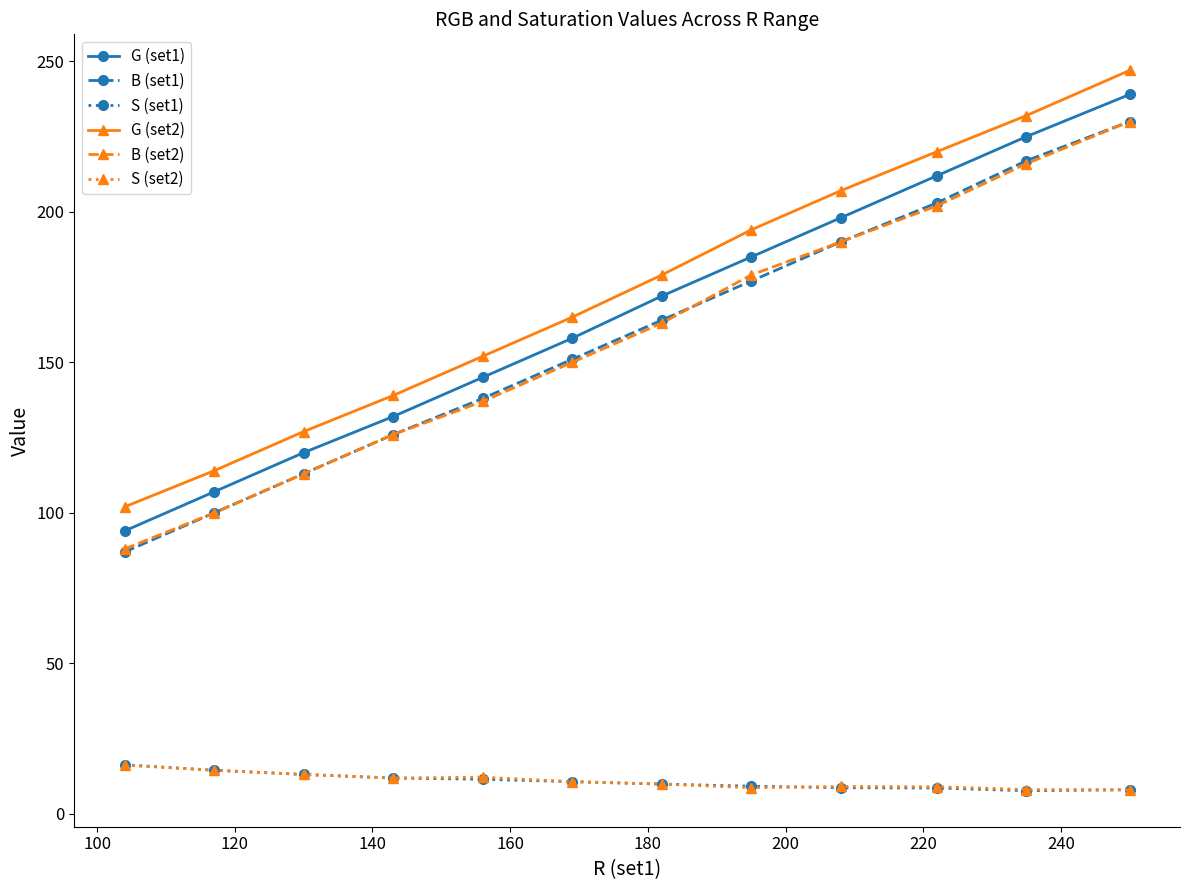

True or false: G (set1) has more than 0 interior local peaks.

False